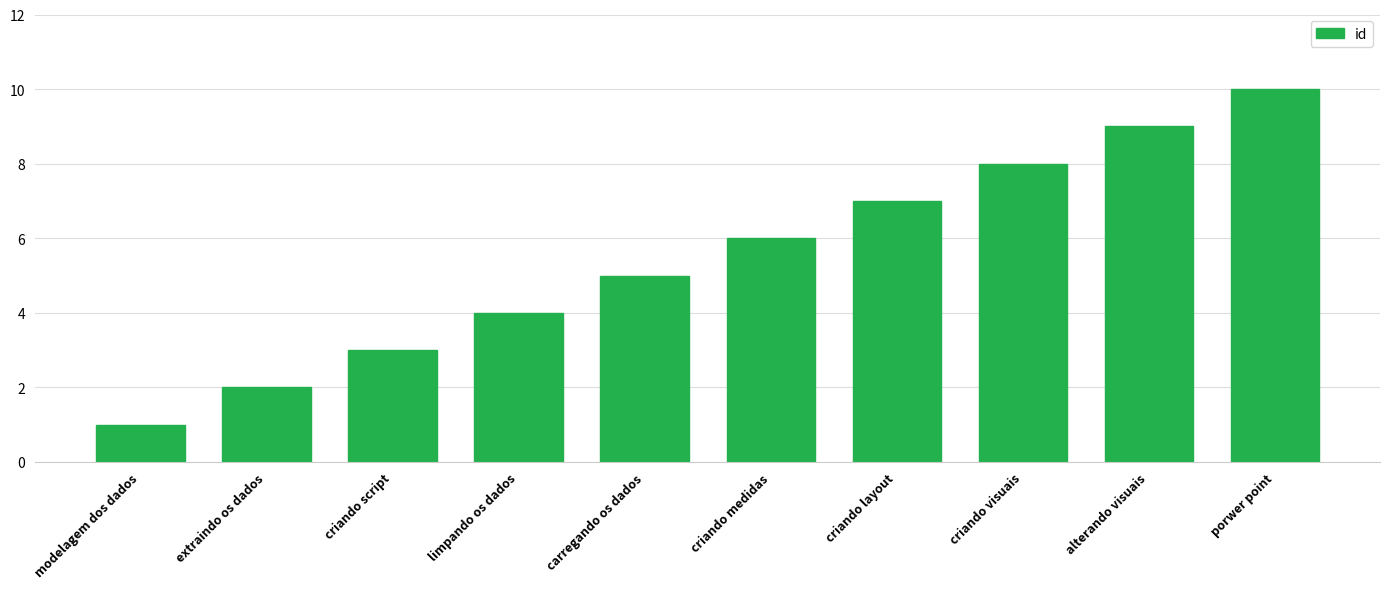

Count the values in the range 3 to 8.

6